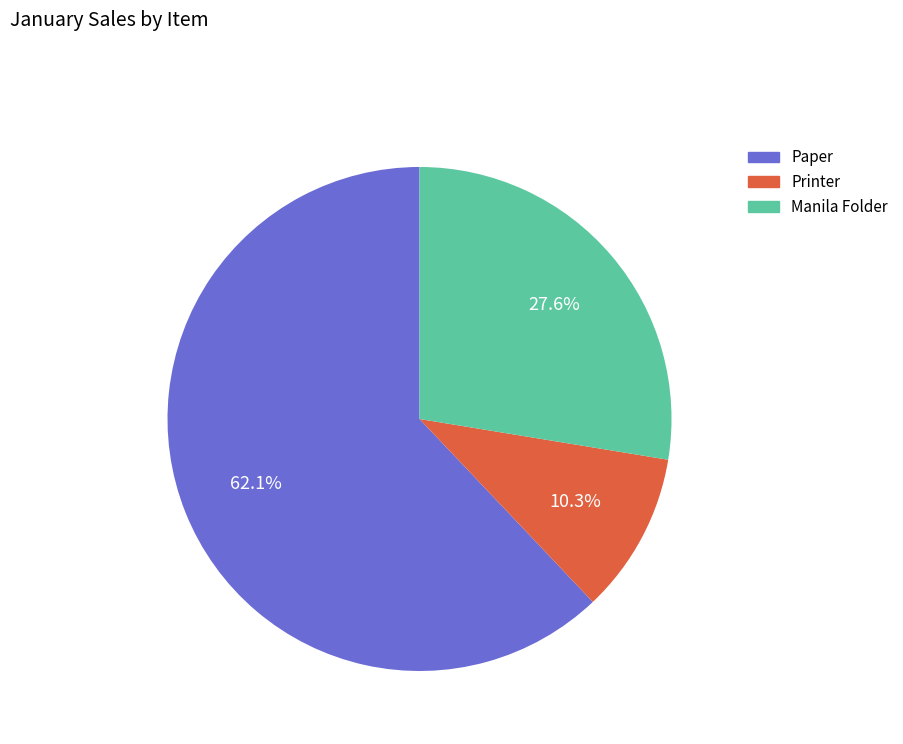

How many slices are in this pie chart?

3